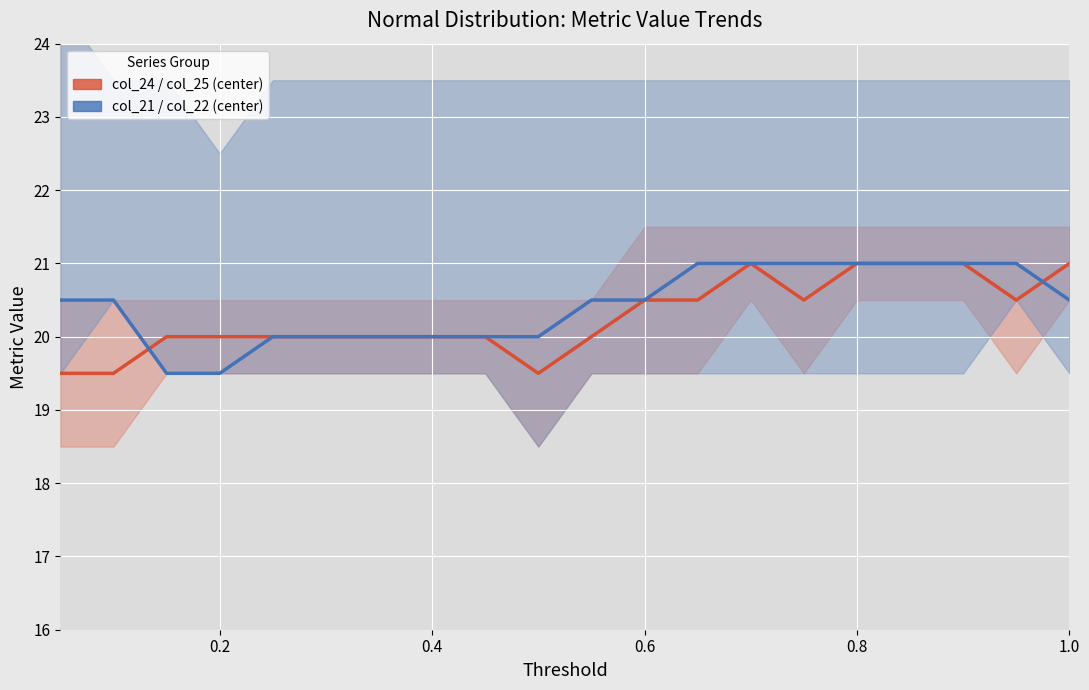

What is the minimum value for col_21 / col_22 (center)?

19.5